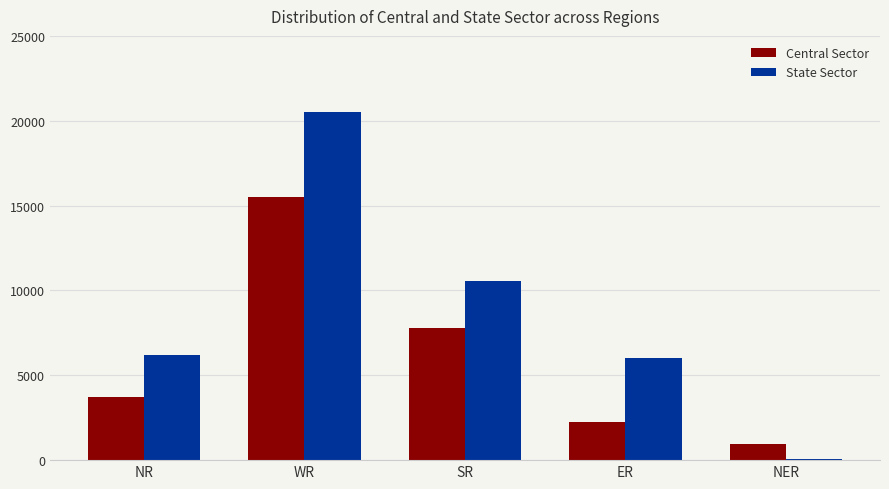

Reading left to right, list all the values displayed in this chart.

Central Sector: 3726	15485	7812	2220	953
State Sector: 6210	20536	10550	6010	50